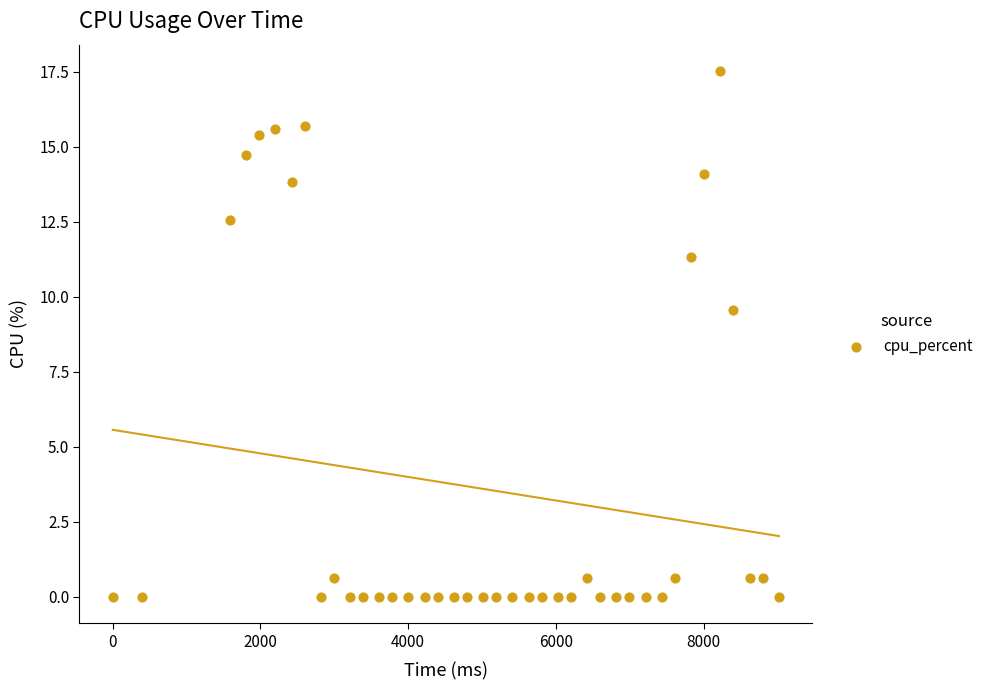

What is the range of Y values (max minus min)?

17.5